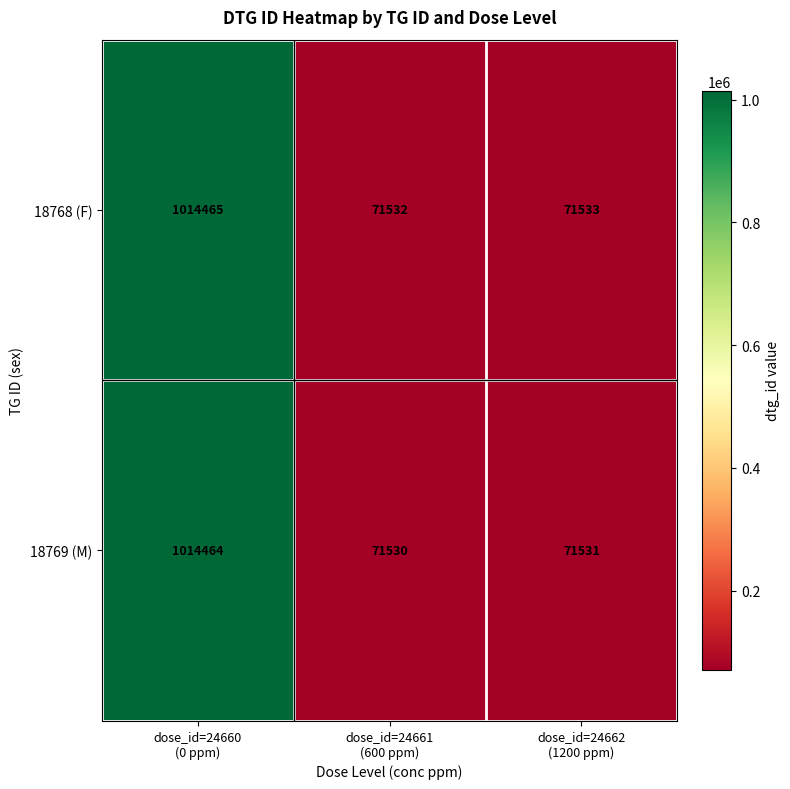

Which series has the widest spread of values?

18769 (M)